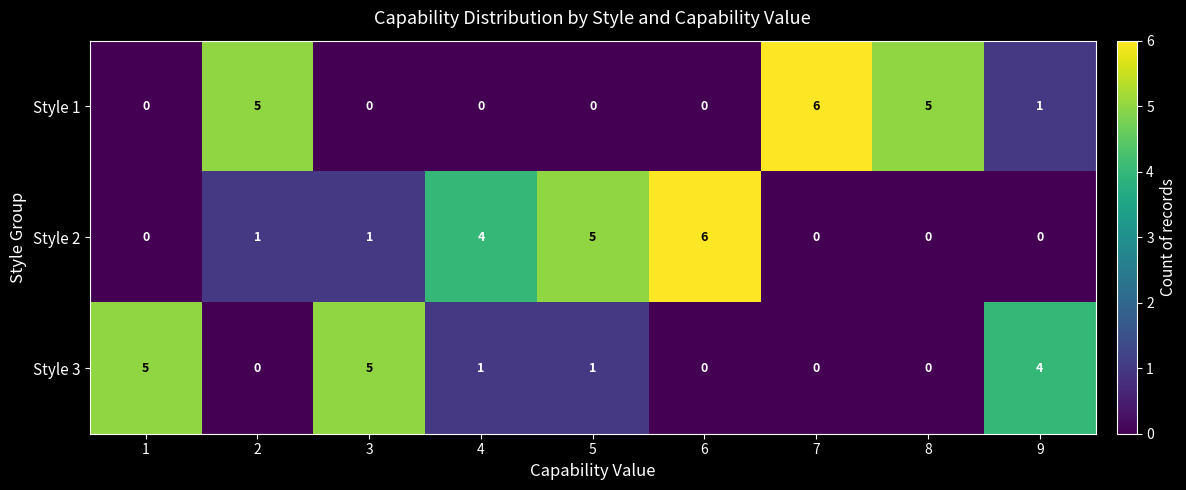

The value of Style 3 at 8 is 2. True or false?

False